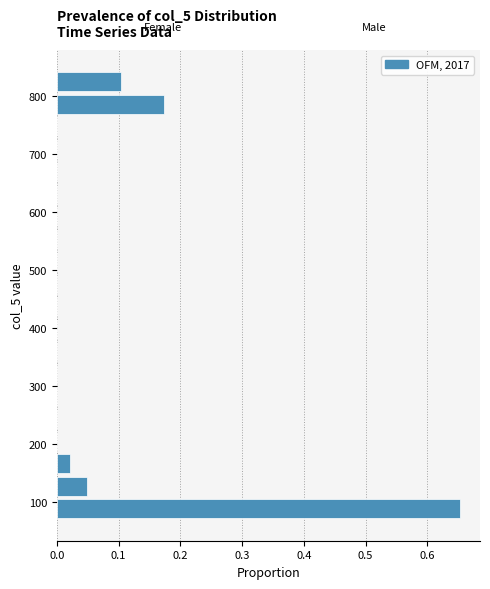

Read against the y-axis, roughly where is the centre of the longest bar?

90